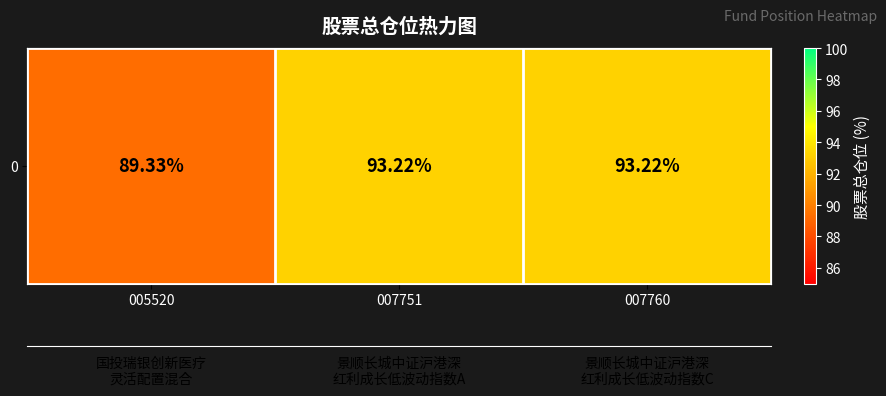

Rank the categories by value from lowest to highest.

005520, 007751, 007760